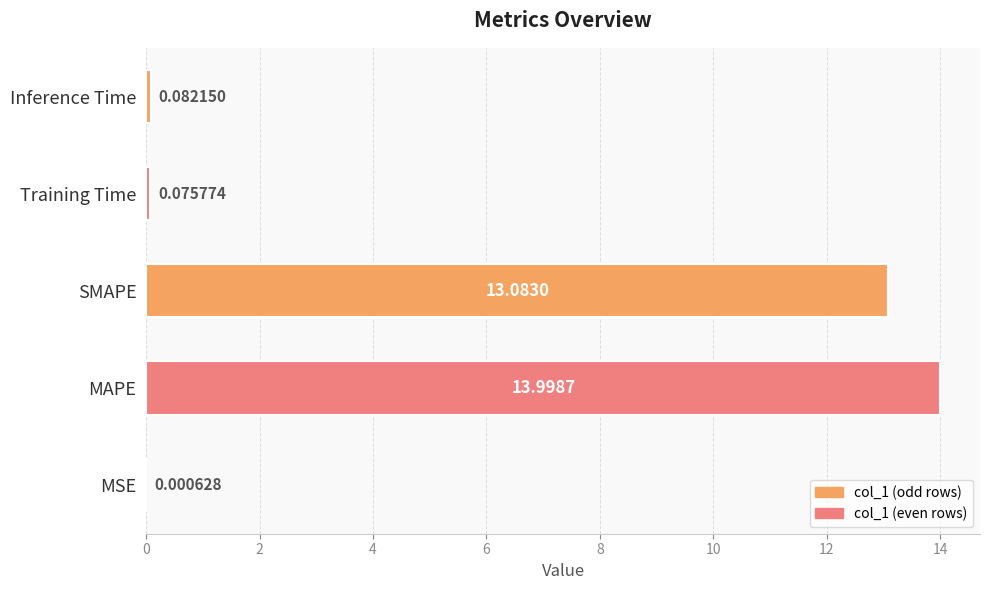

At which label is the value closest to 6?

Inference Time